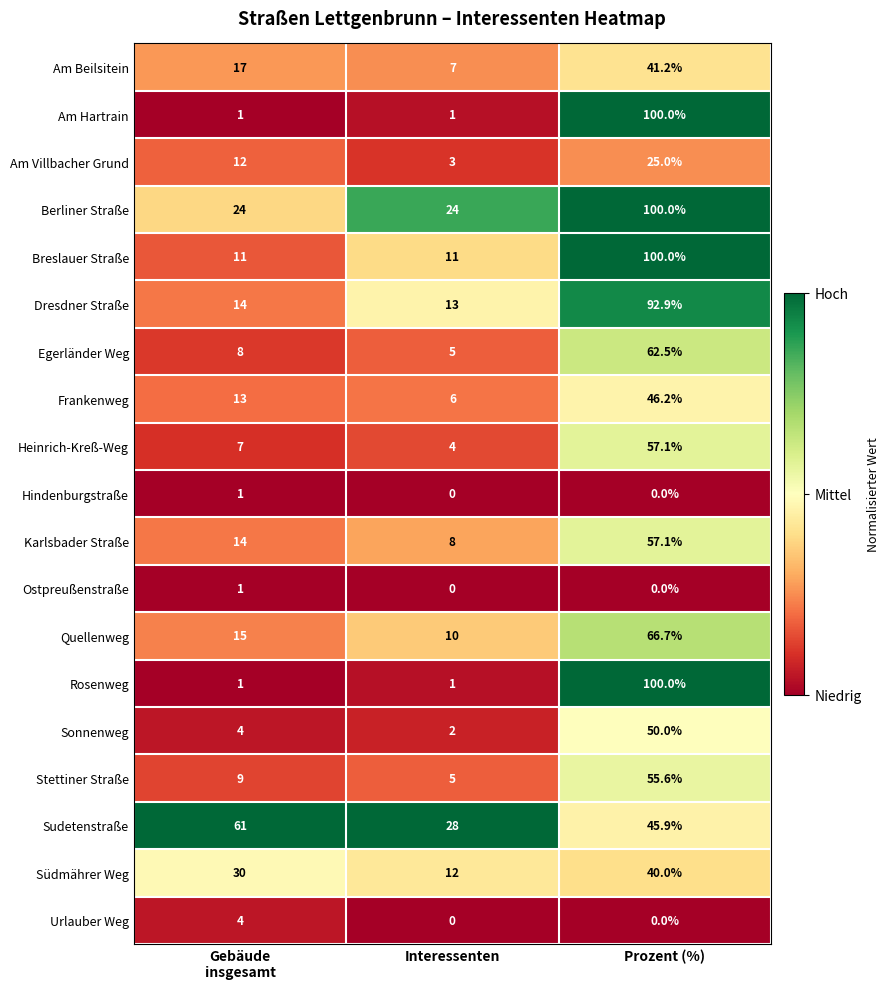

At which category is the sum across all series the highest?

Prozent (%)